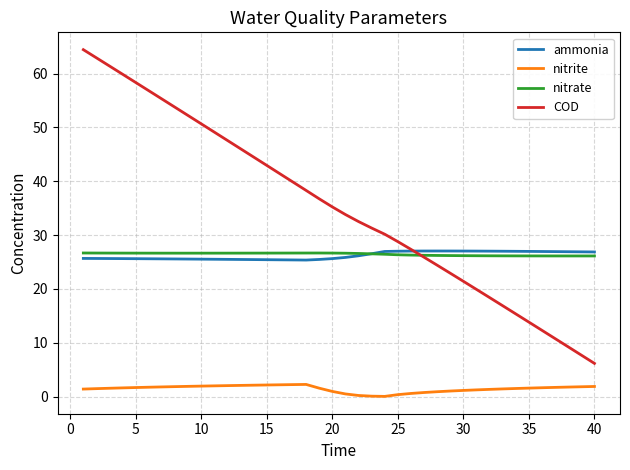

How many lines are shown in the chart?

4